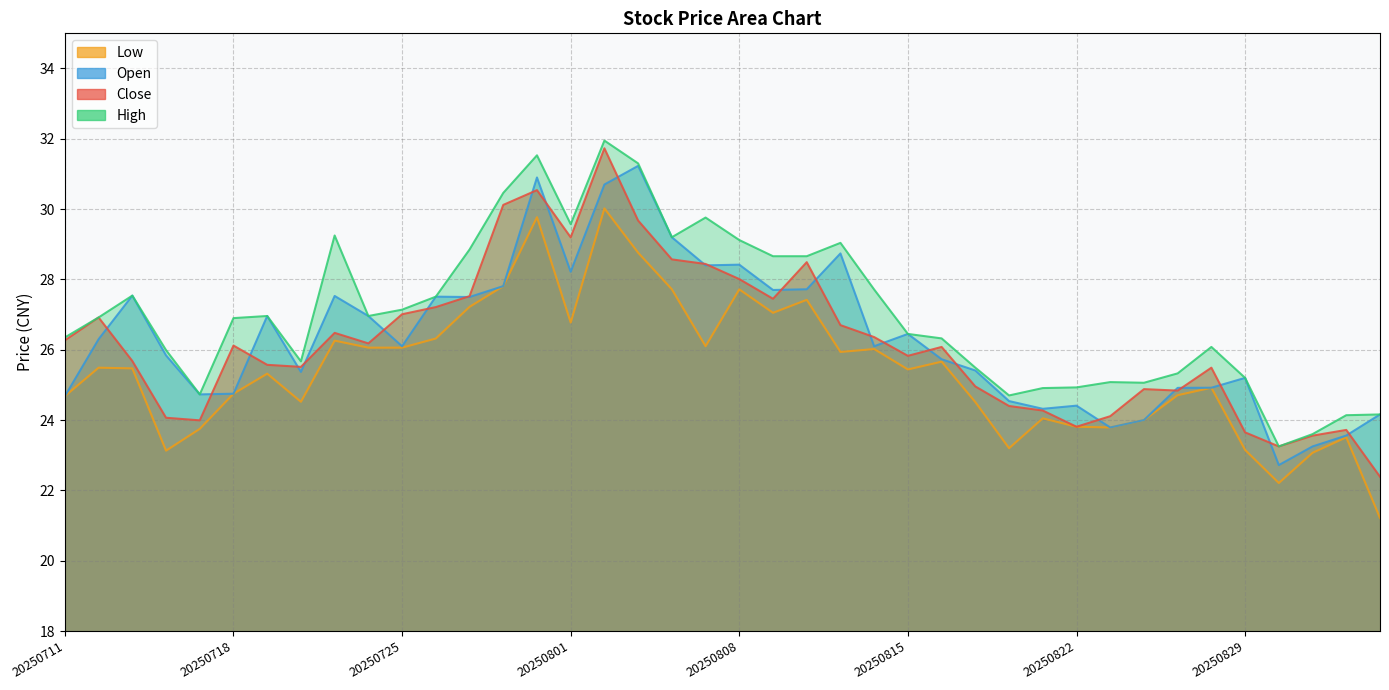

Where do open and close first cross each other?

20250714 and 20250715